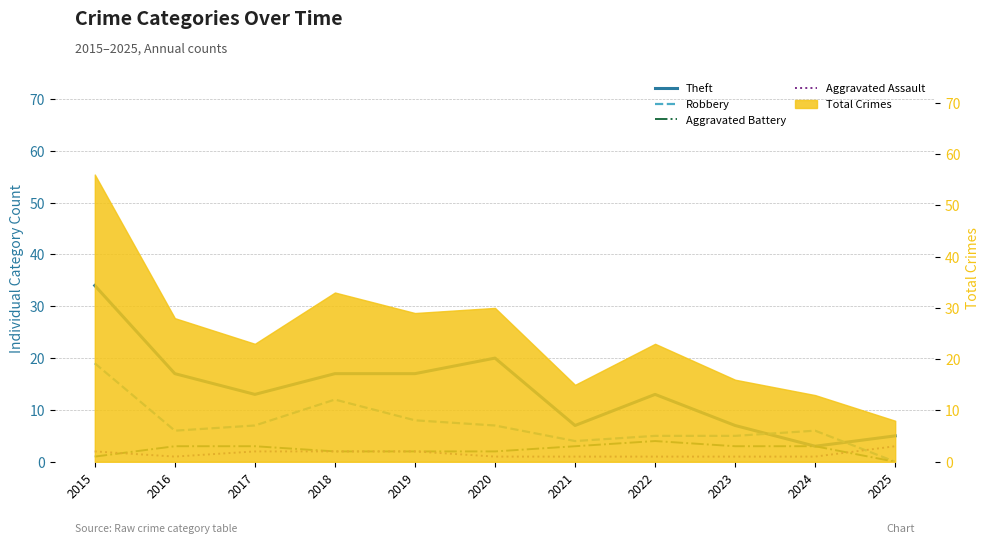

How many data points in Robbery are less than 6?

4